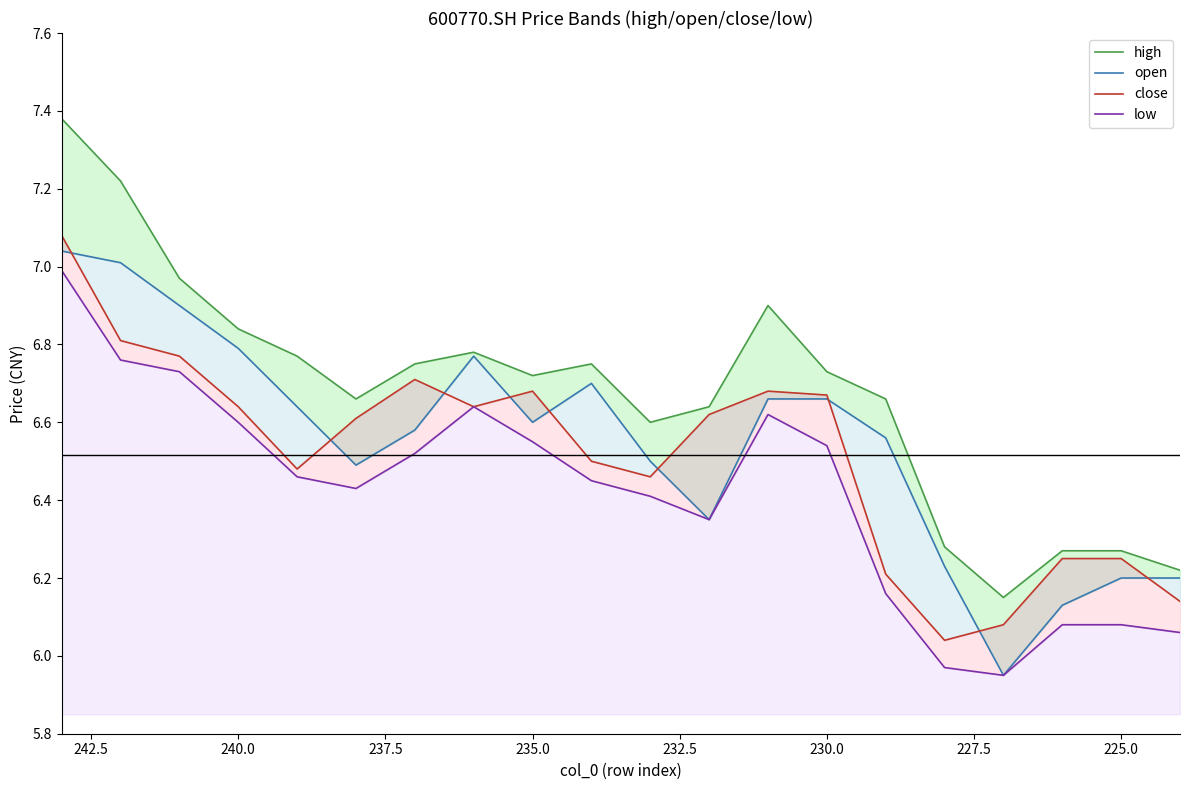

Reading right to left, what are all the values shown in this chart?

high: 6.2	6.3	6.3	6.2	6.3	6.7	6.7	6.9	6.6	6.6	6.8	6.7	6.8	6.8	6.7	6.8	6.8	7.0	7.2	7.4
open: 6.2	6.2	6.1	6.0	6.2	6.6	6.7	6.7	6.3	6.5	6.7	6.6	6.8	6.6	6.5	6.6	6.8	6.9	7.0	7.0
close: 6.1	6.2	6.2	6.1	6.0	6.2	6.7	6.7	6.6	6.5	6.5	6.7	6.6	6.7	6.6	6.5	6.6	6.8	6.8	7.1
low: 6.1	6.1	6.1	6.0	6.0	6.2	6.5	6.6	6.3	6.4	6.5	6.5	6.6	6.5	6.4	6.5	6.6	6.7	6.8	7.0